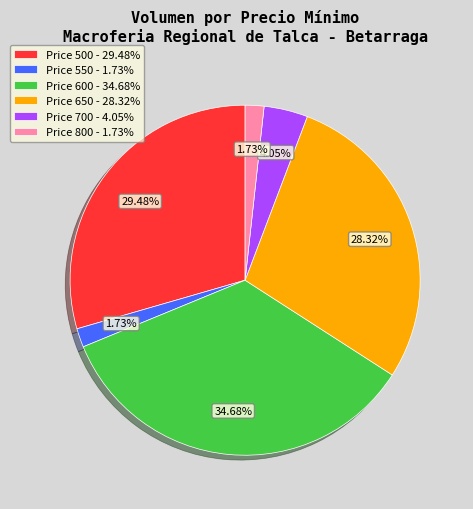

Count the number of slices in the pie.

6